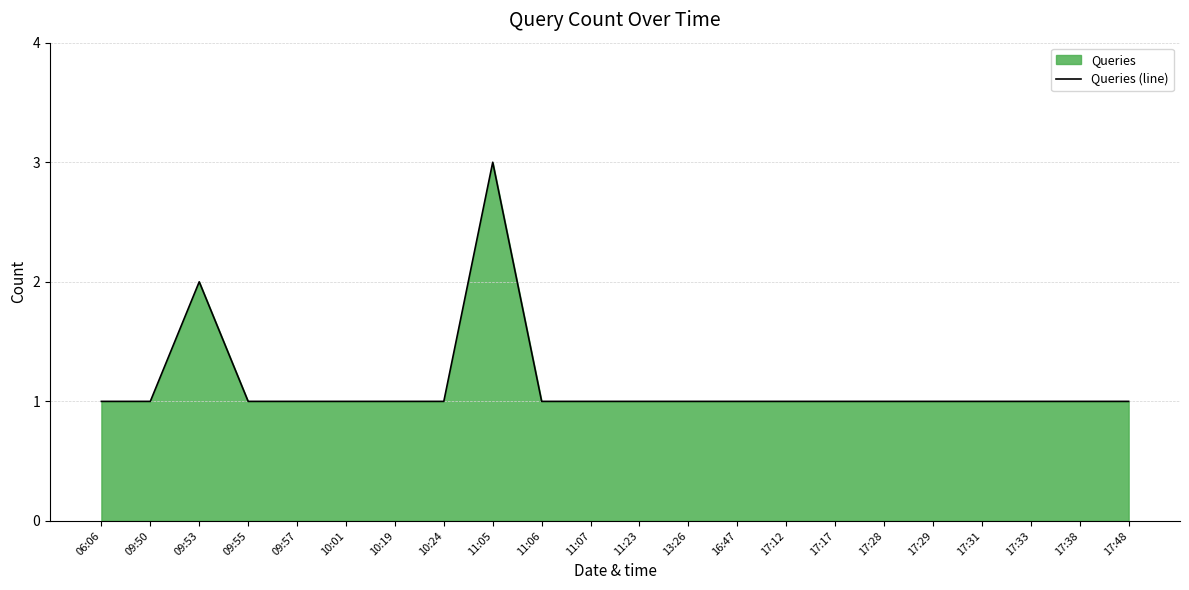

At which category does the chart reach its minimum across all series?

06:06